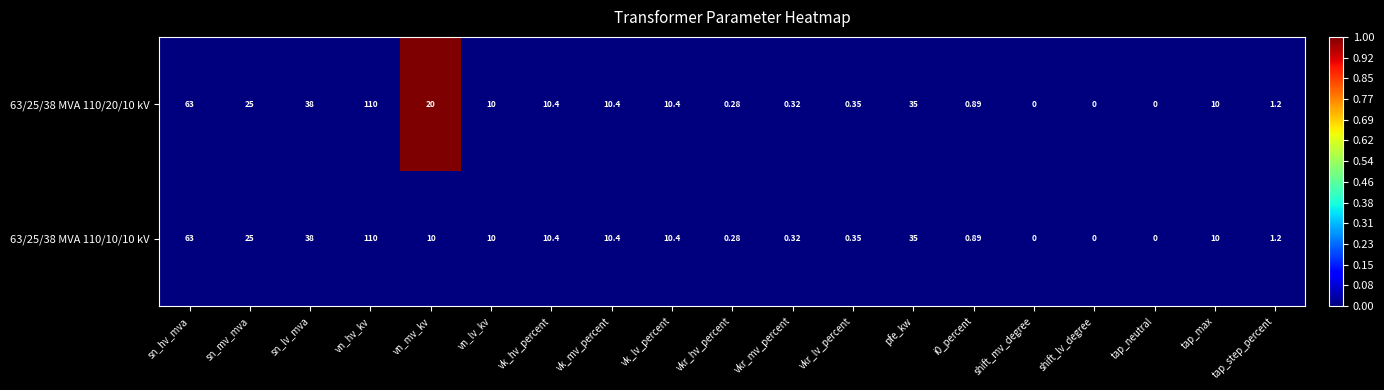

At which label does 63/25/38 MVA 110/20/10 kV reach its peak?

vn_hv_kv